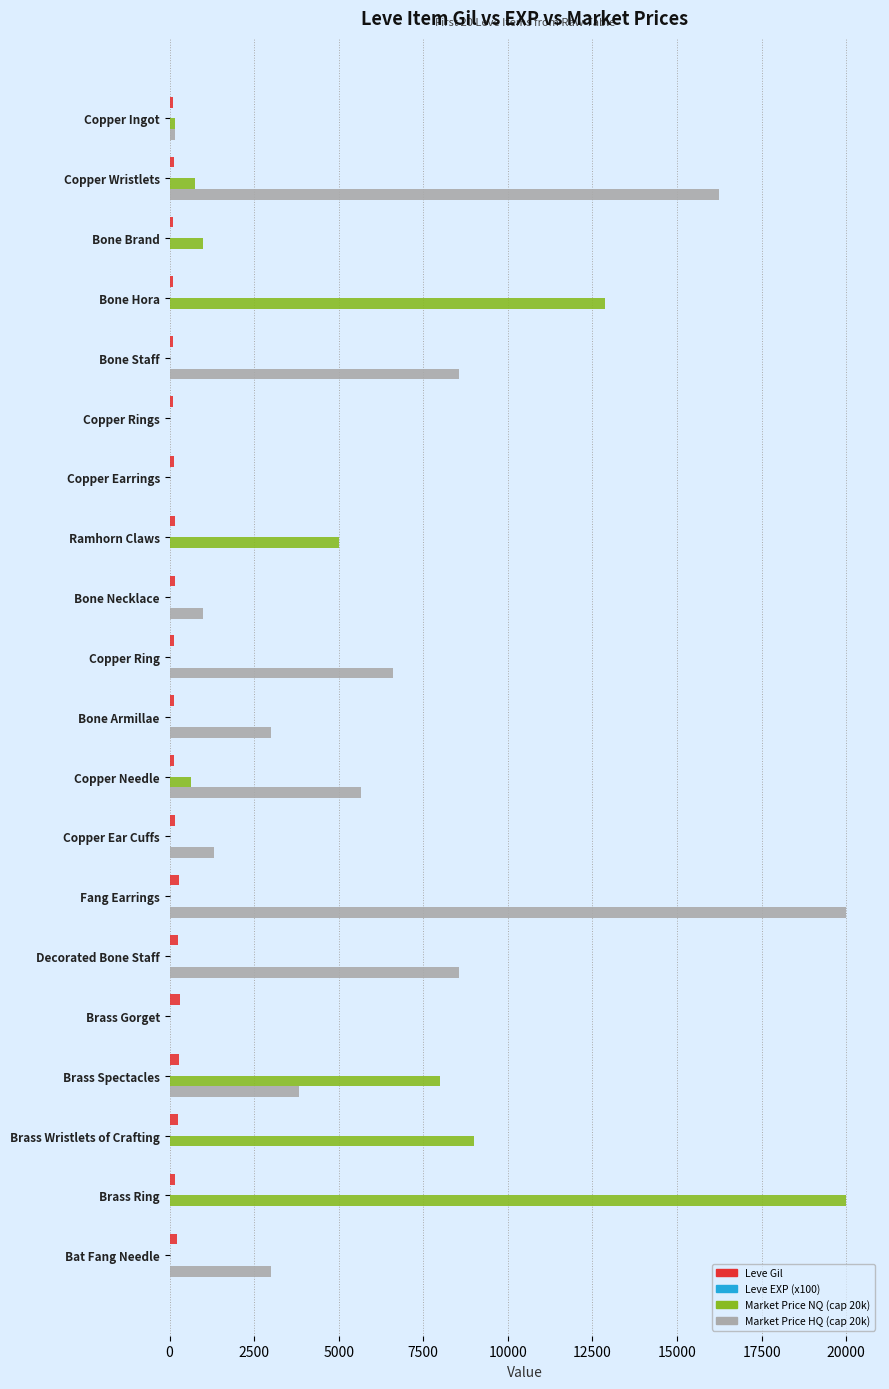

Which series has the largest total across all categories?

Market Price HQ (cap 20k)